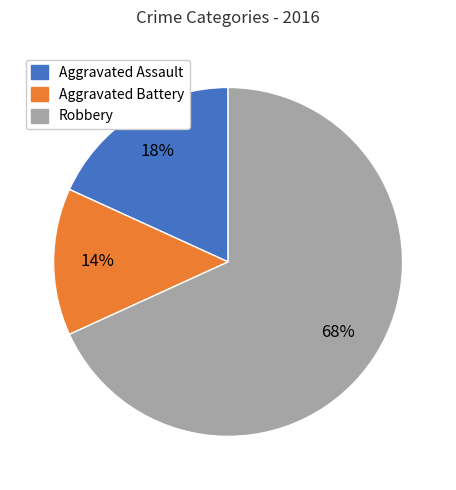

What percentage is the Robbery slice, to the nearest percent?

68%